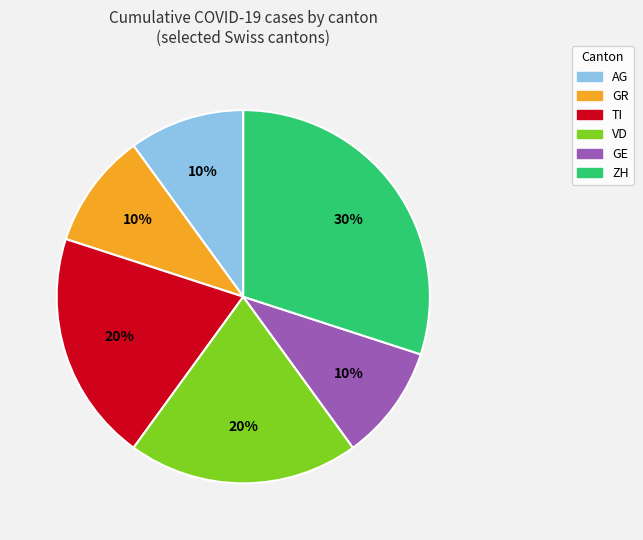

Is there any slice that represents more than half of the pie?

No